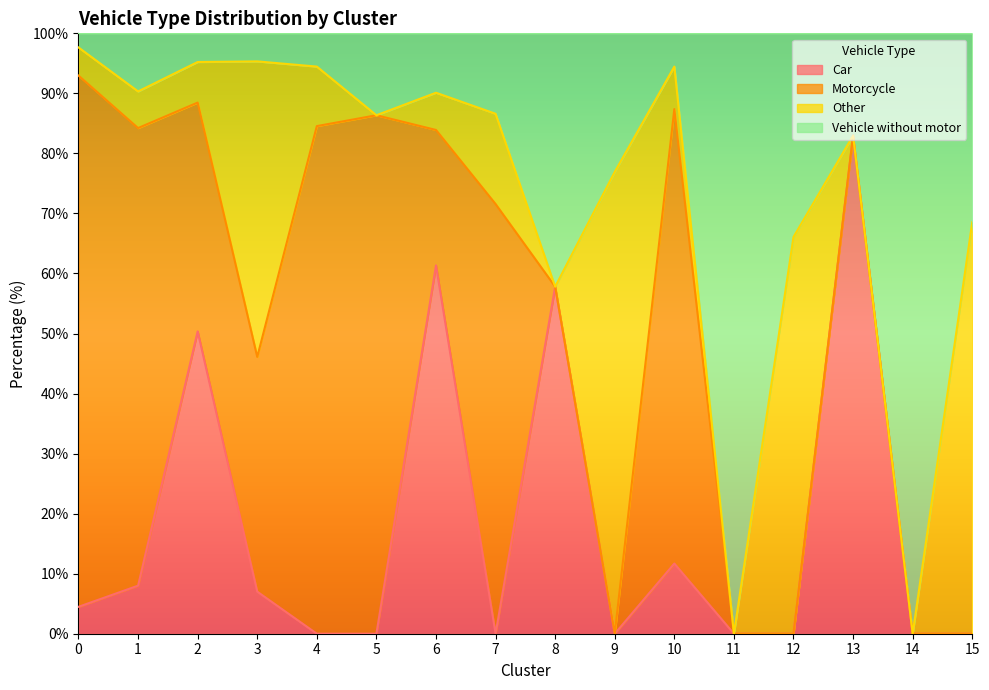

Which series changed the most between 1 and 10?

Vehicle without motor